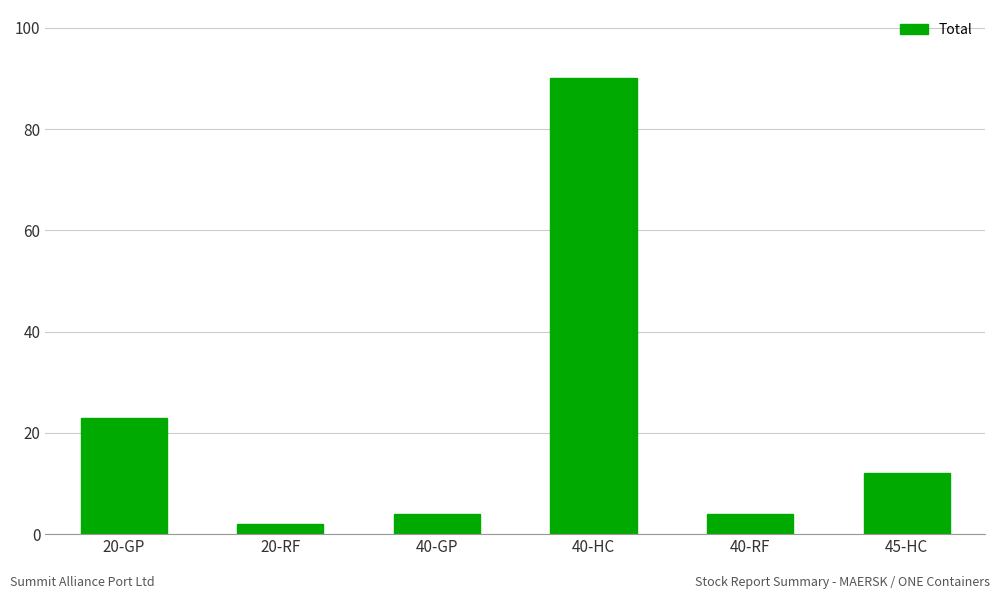

What is the maximum value shown in the chart?

90